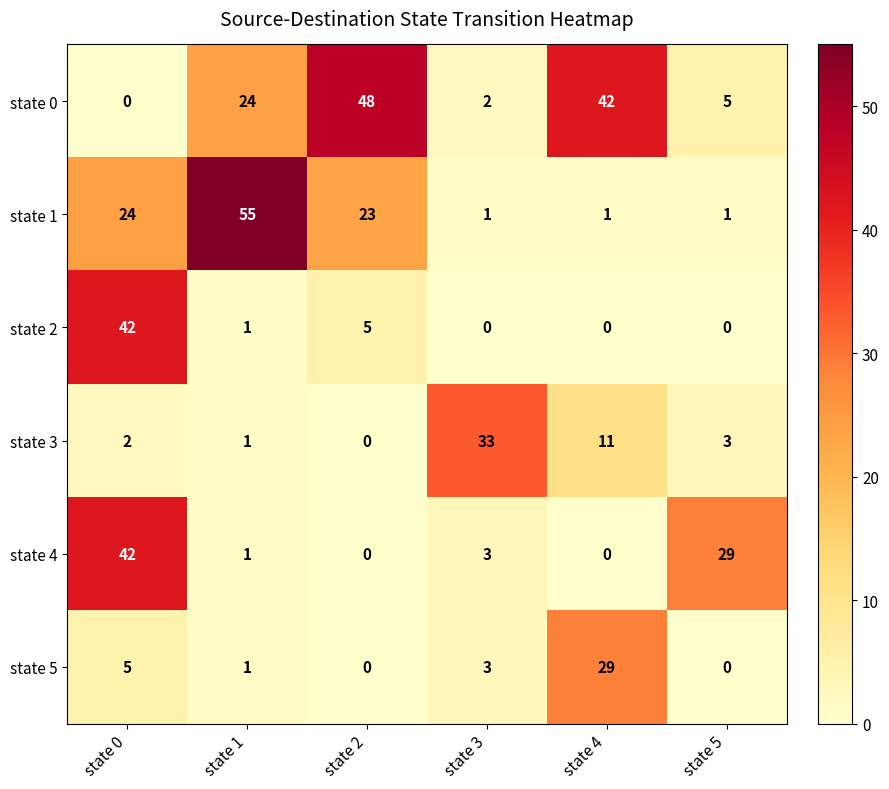

How many values in the state 1 series are below 23?

3